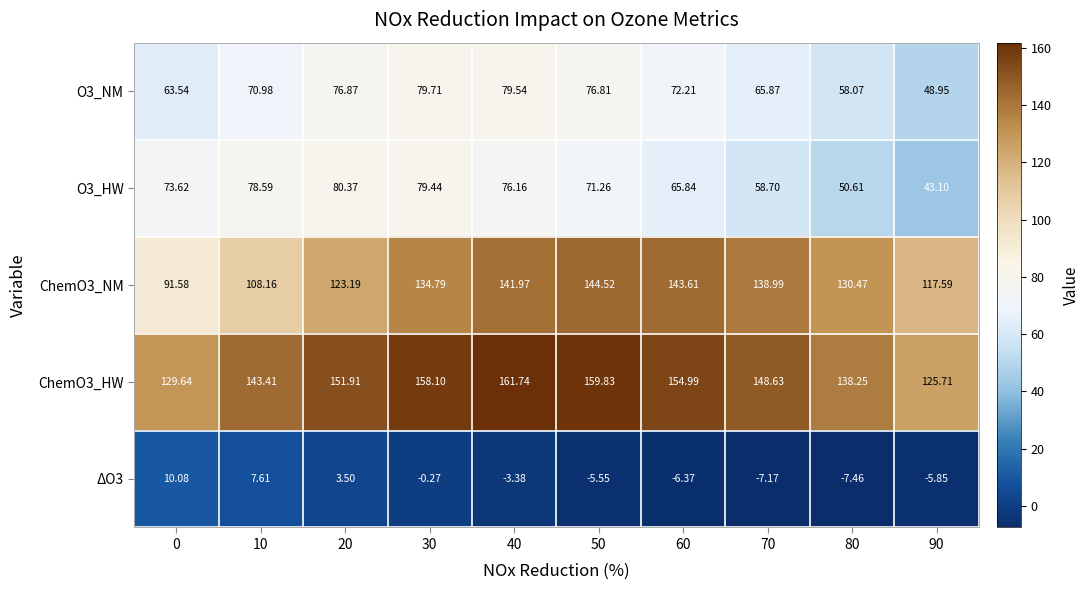

At how many categories does at least one series exceed 16?

10